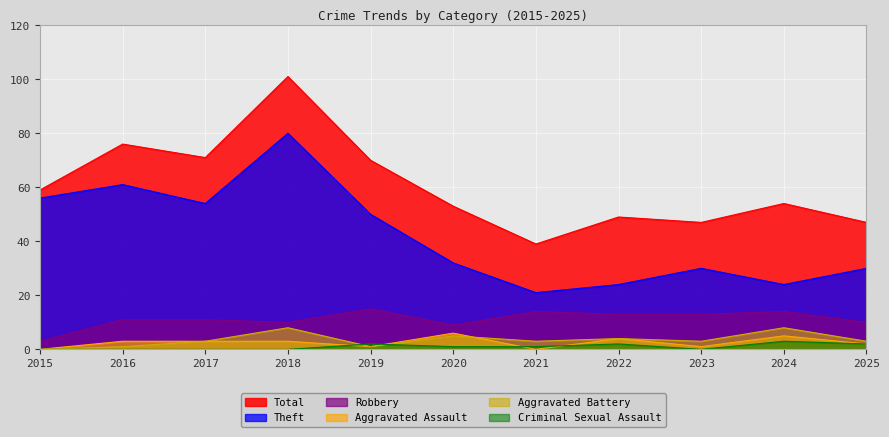

What are all the series names shown in the legend?

Total, Theft, Robbery, Aggravated Assault, Aggravated Battery, Criminal Sexual Assault